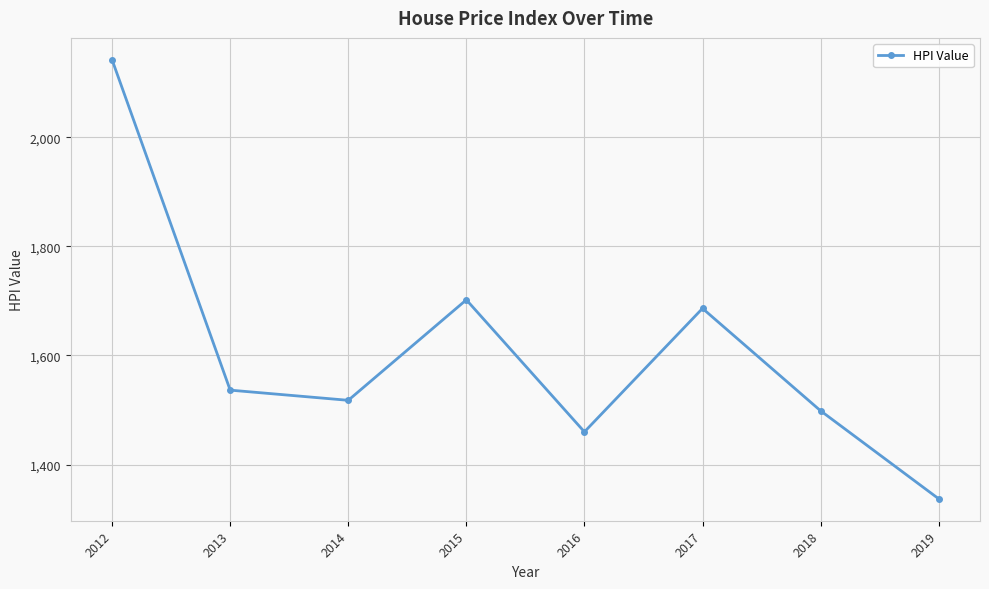

True or false: there are more than 0 points higher than both neighbors.

True